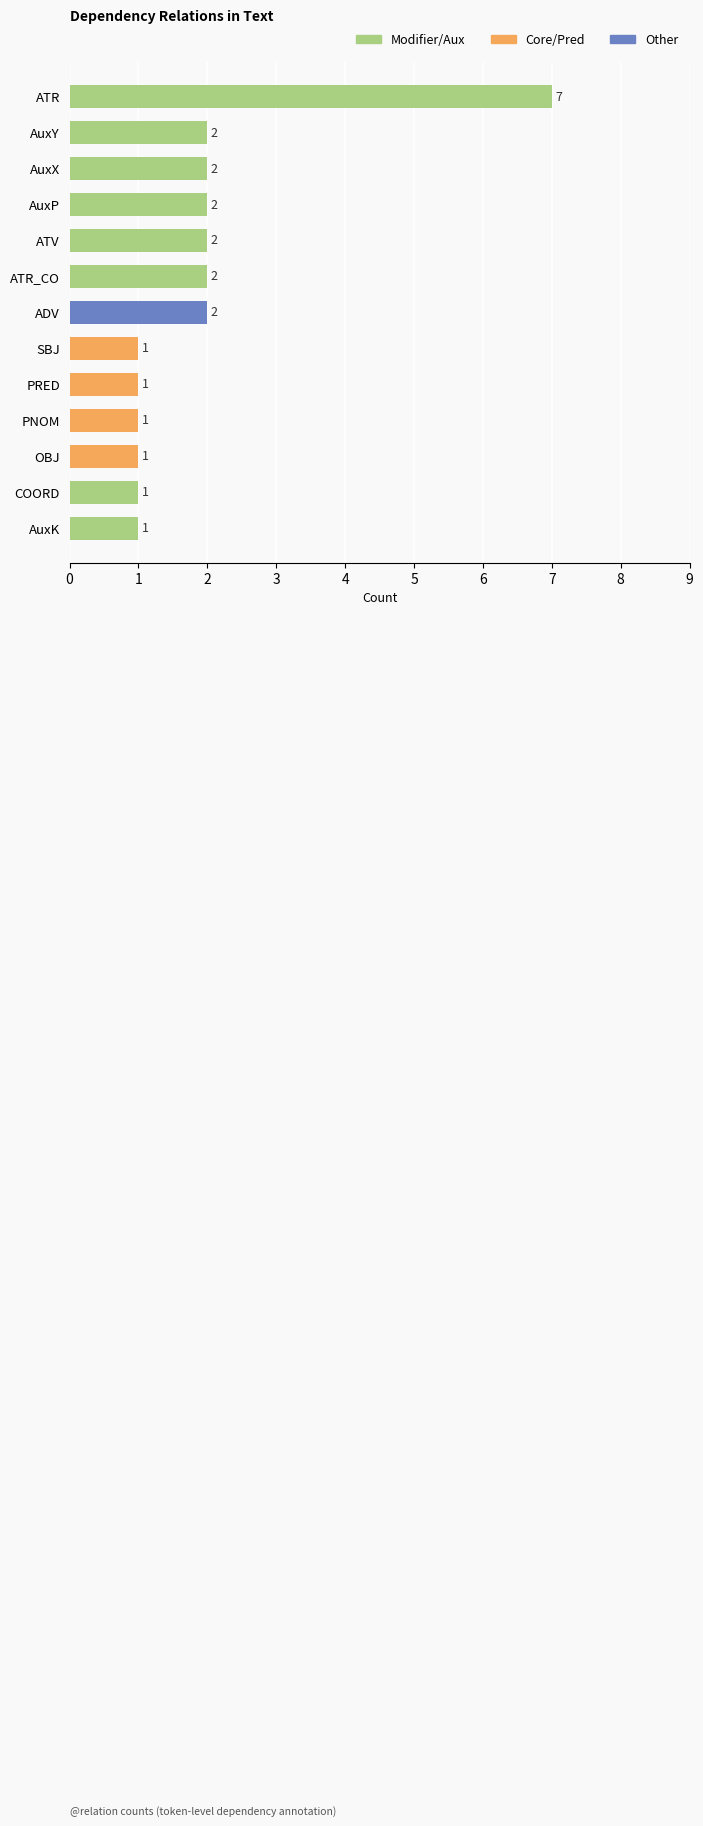

What is the greatest value displayed?

7